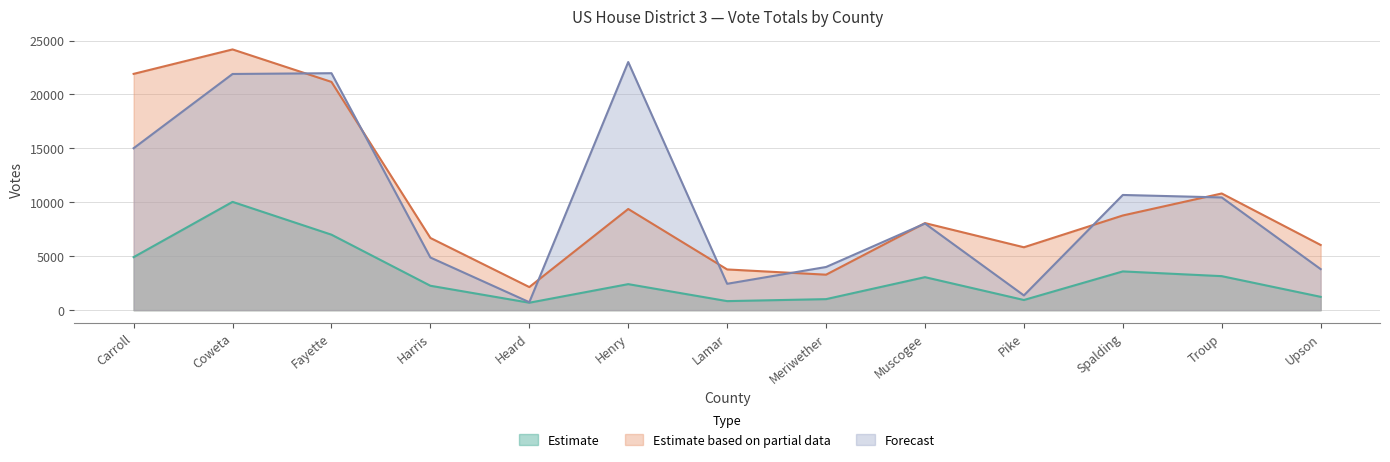

At which label does Estimate based on partial data (Rep Advanced Voting) first exceed 8074?

Carroll